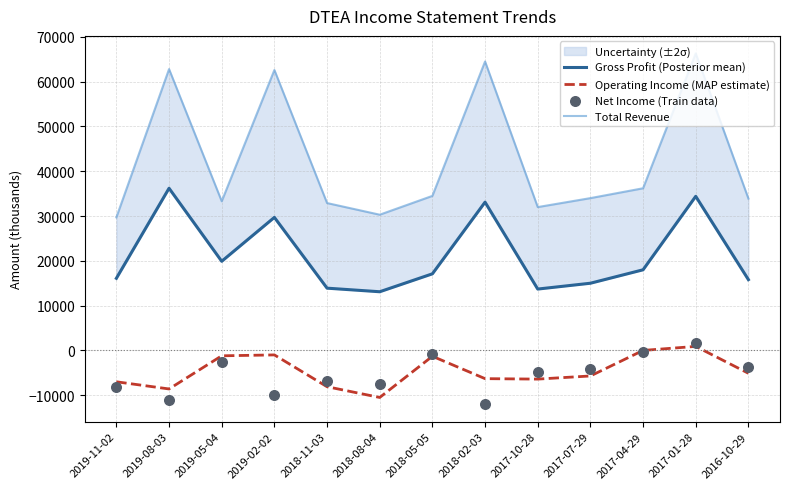

Which series contains the highest Y value?

Total Revenue